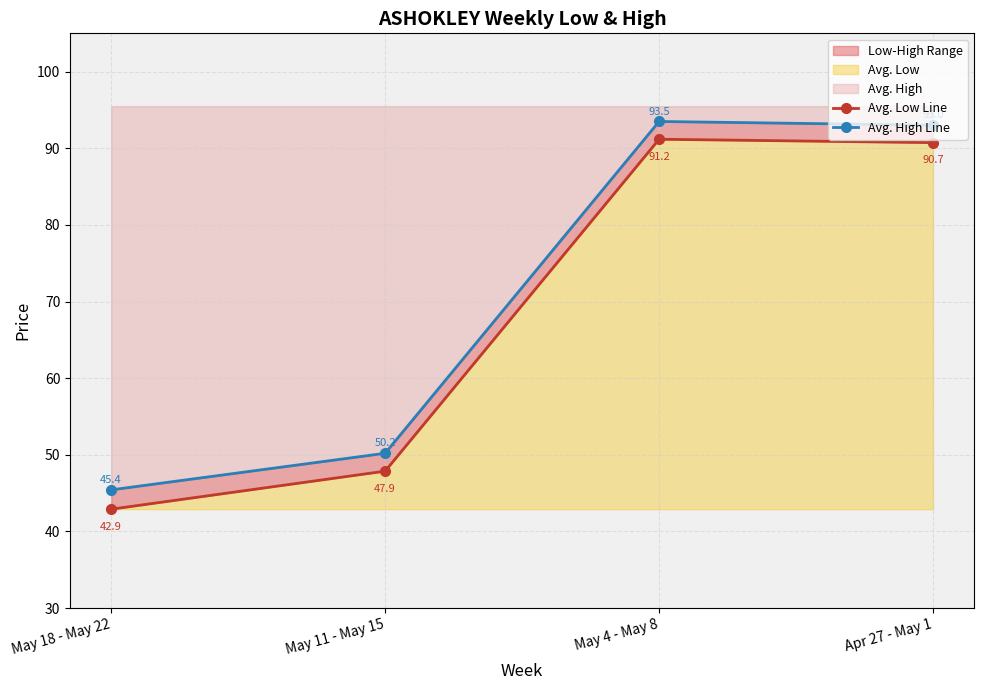

What is the label of the 1st point from the right?

Apr 27 - May 1